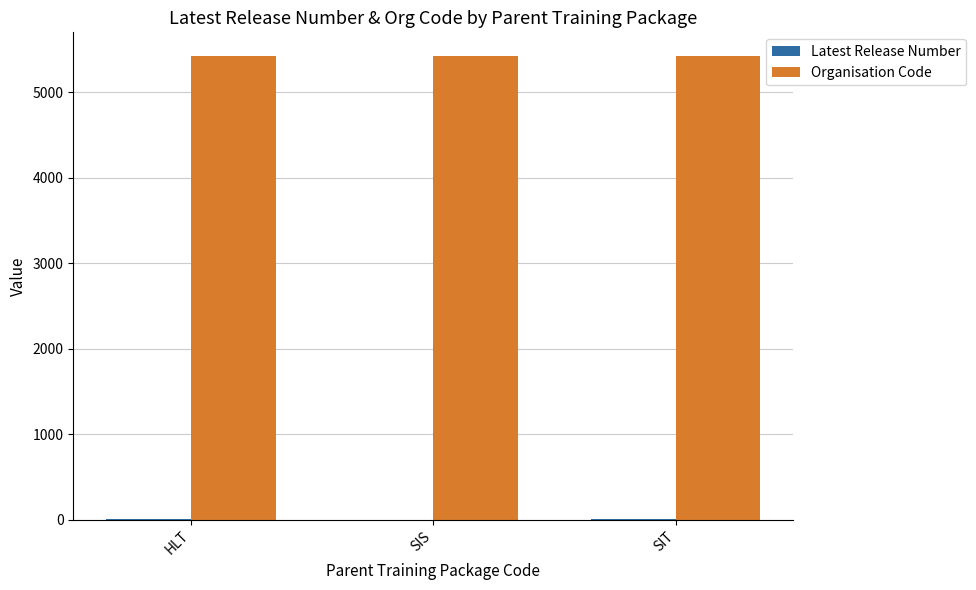

The value of Organisation Code at HLT is 3278.7. True or false?

False